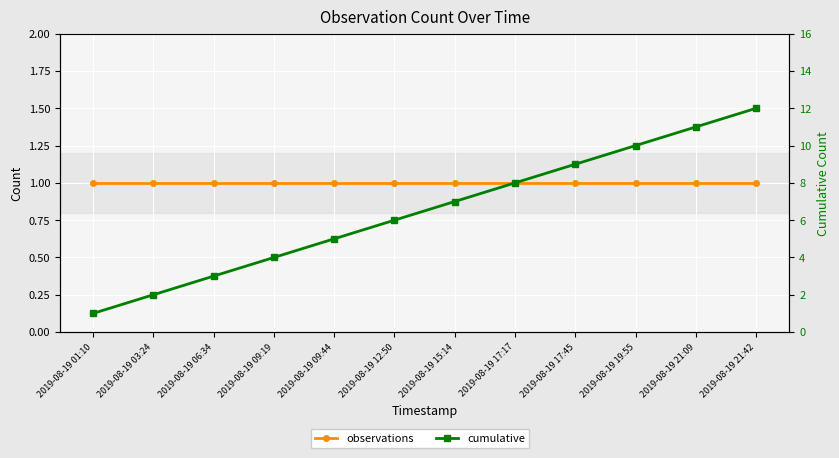

Is the value of cumulative at 2019-08-19 01:10 greater than the value of observations at 2019-08-19 06:34?

No